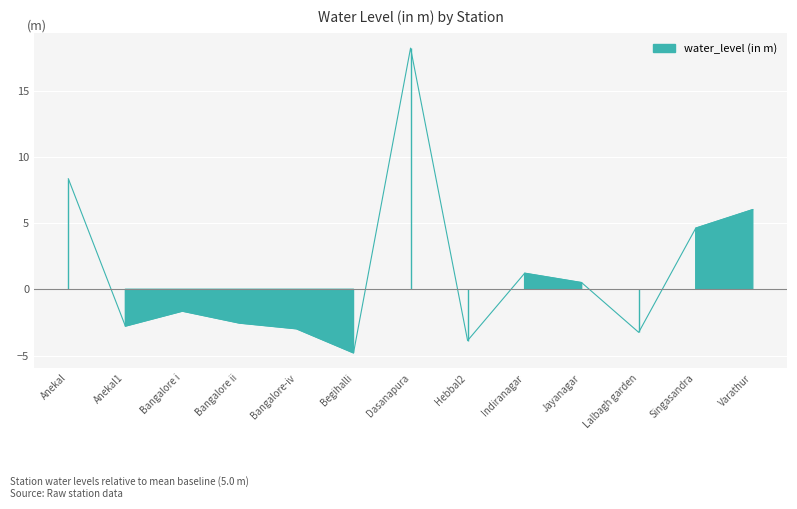

Where is the first local minimum?

Anekal1